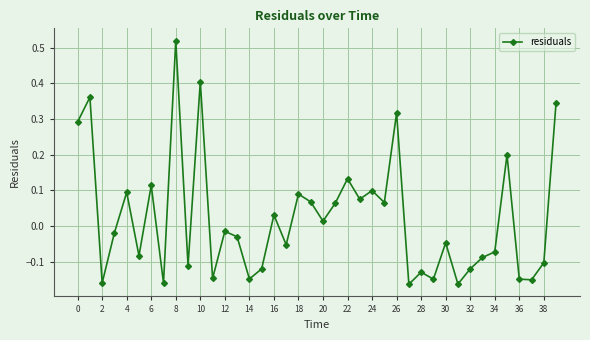

How many interior local peaks (higher than both neighbors) does the data have?

14